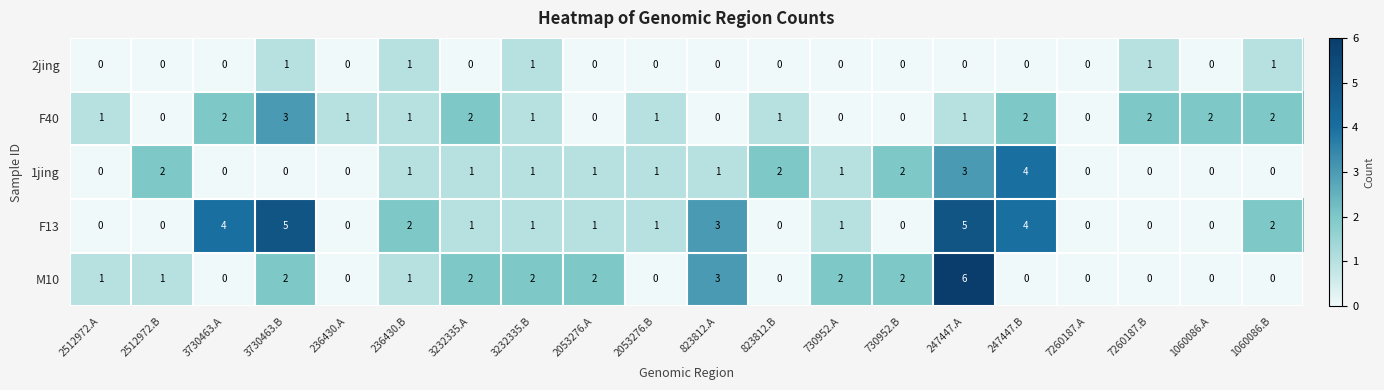

Rank the series by their maximum value, from lowest to highest.

2jing, F40, 1jing, F13, M10